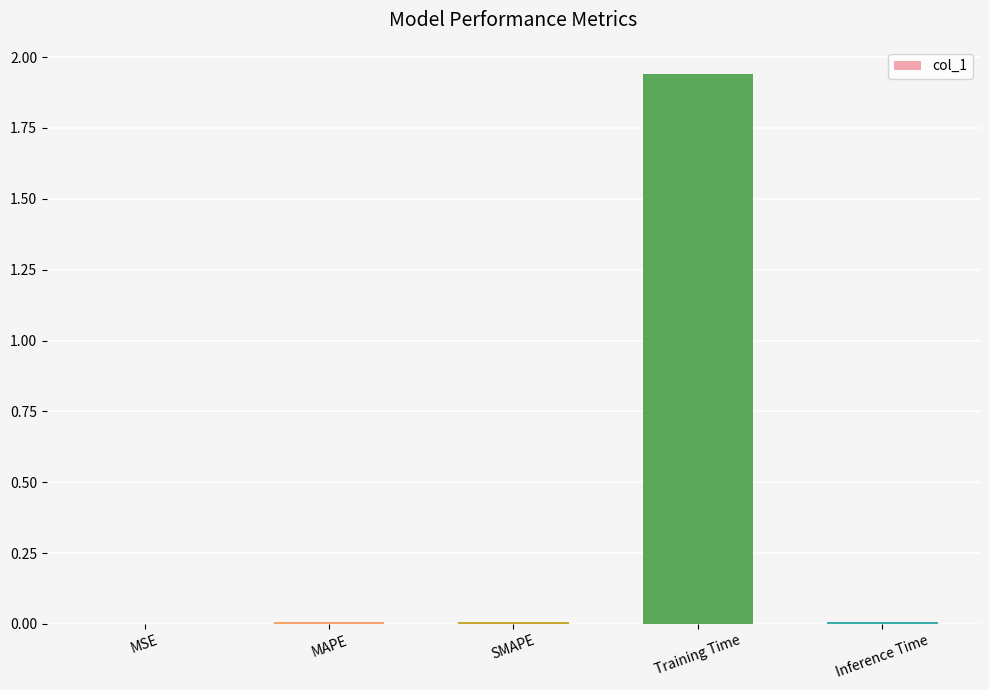

Are the bars horizontal?

No